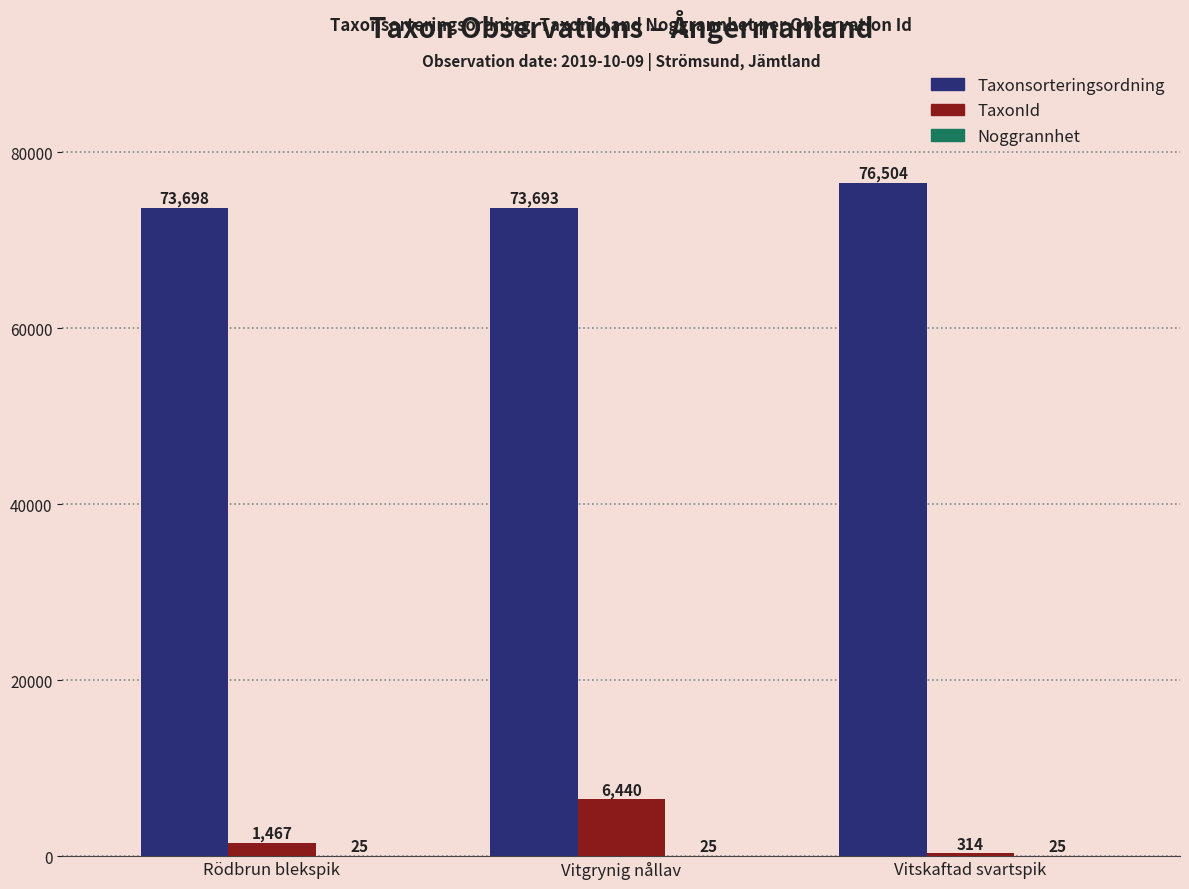

The value of Taxonsorteringsordning at Vitskaftad svartspik is 76504. True or false?

True